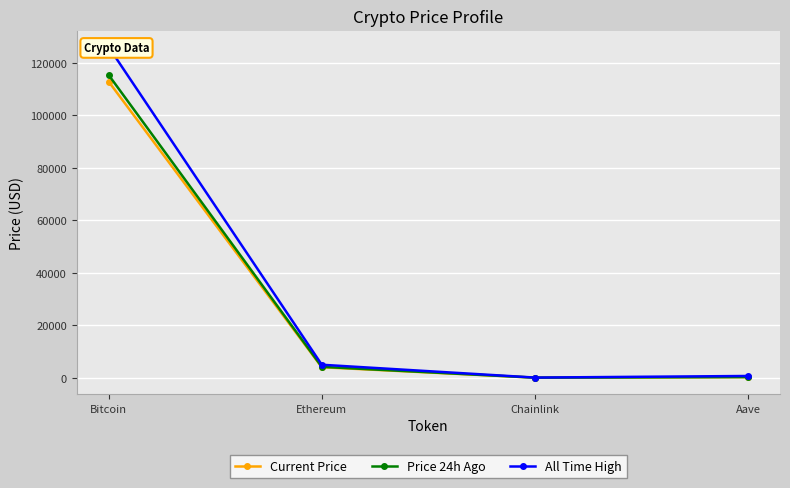

How many lines are shown in the chart?

3